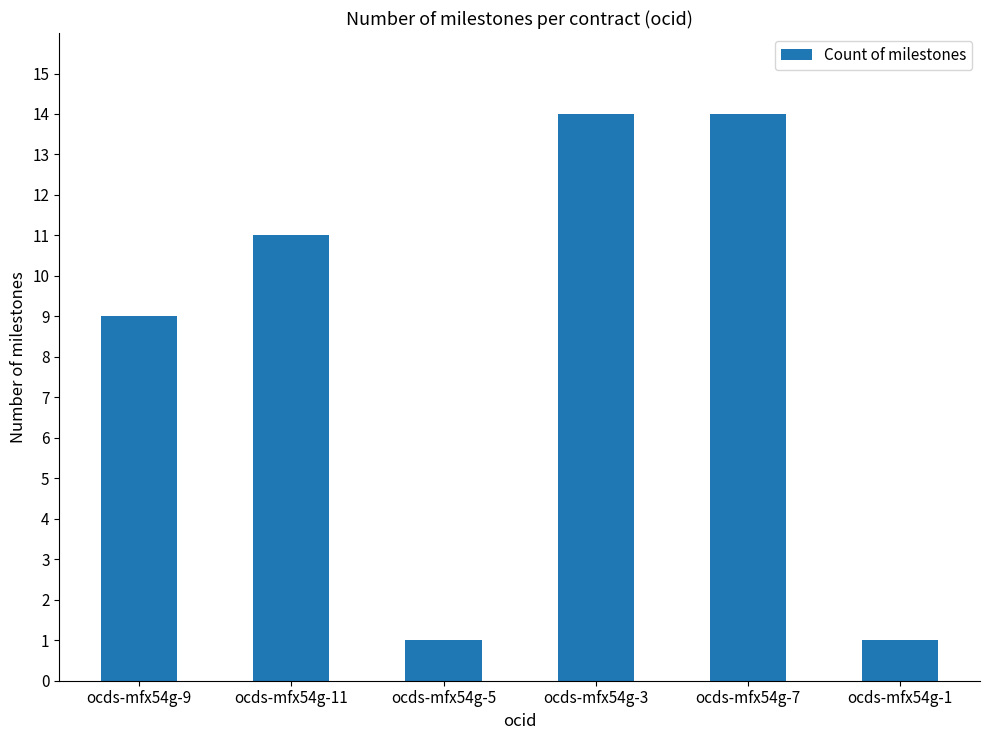

Reading left to right, what are all the values shown in this chart?

9	11	1	14	14	1